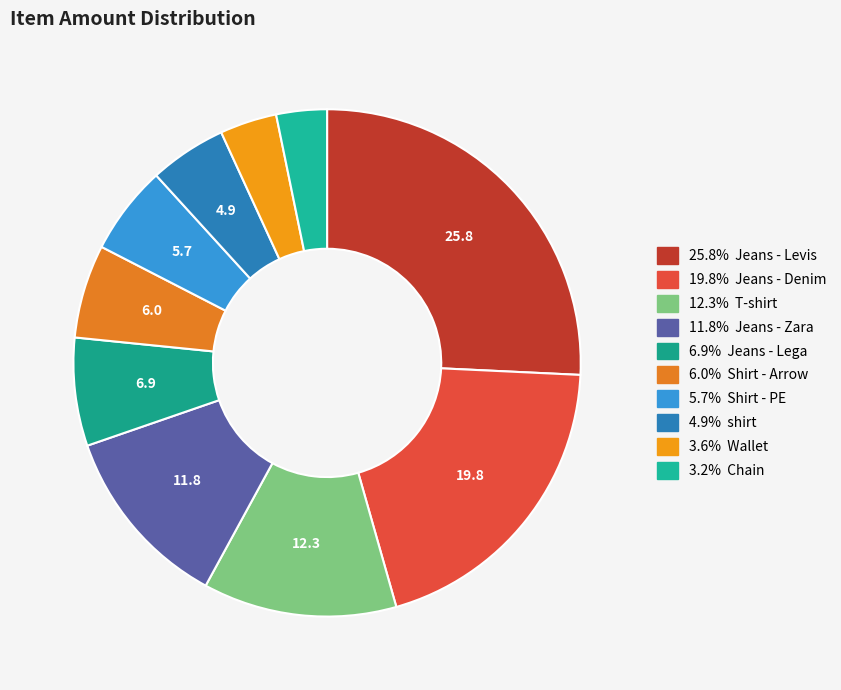

Does any single category account for the majority?

No